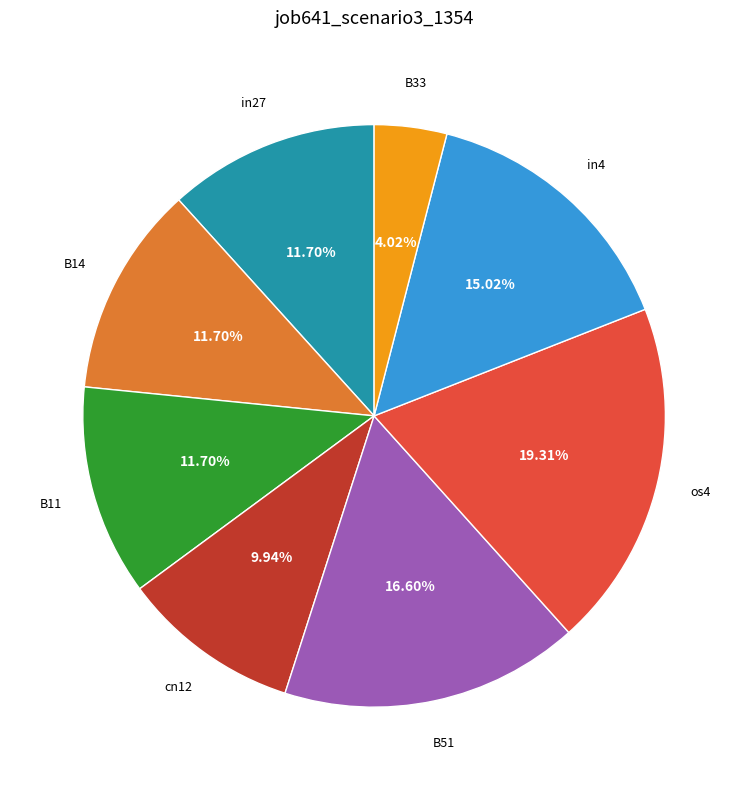

Is there any slice that represents more than half of the pie?

No